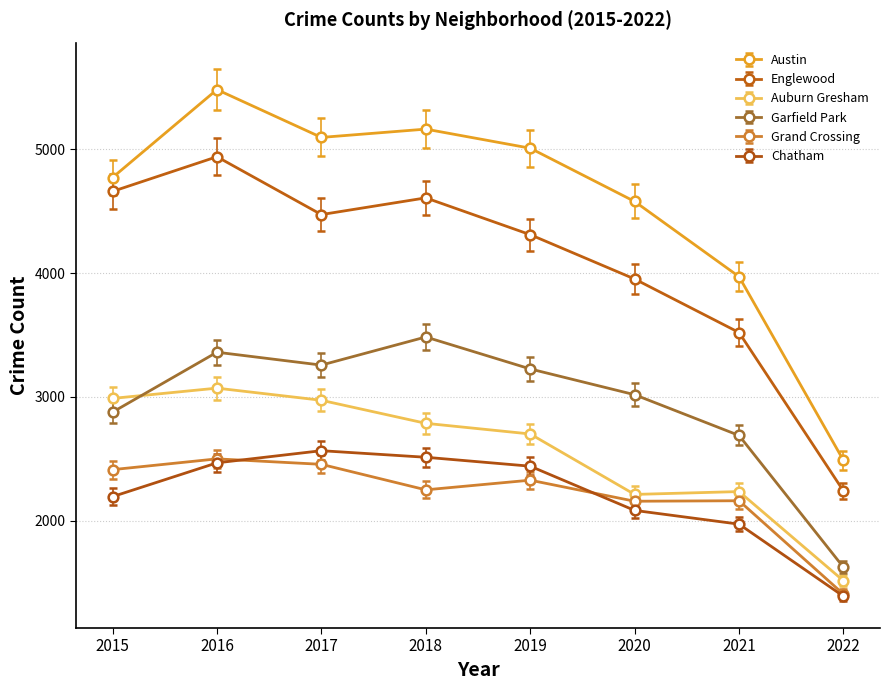

Does the chart have visible grid lines?

Yes